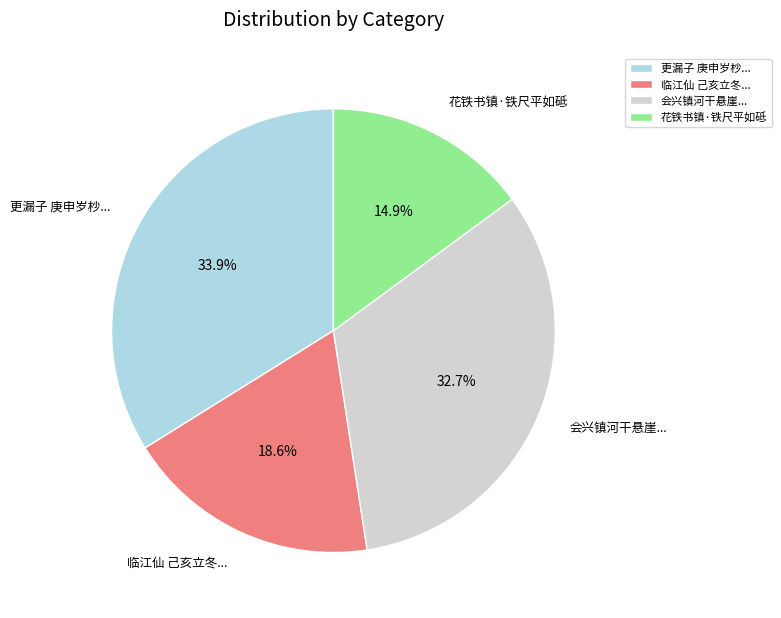

Which category has the smallest portion of the pie?

花铁书镇·铁尺平如砥